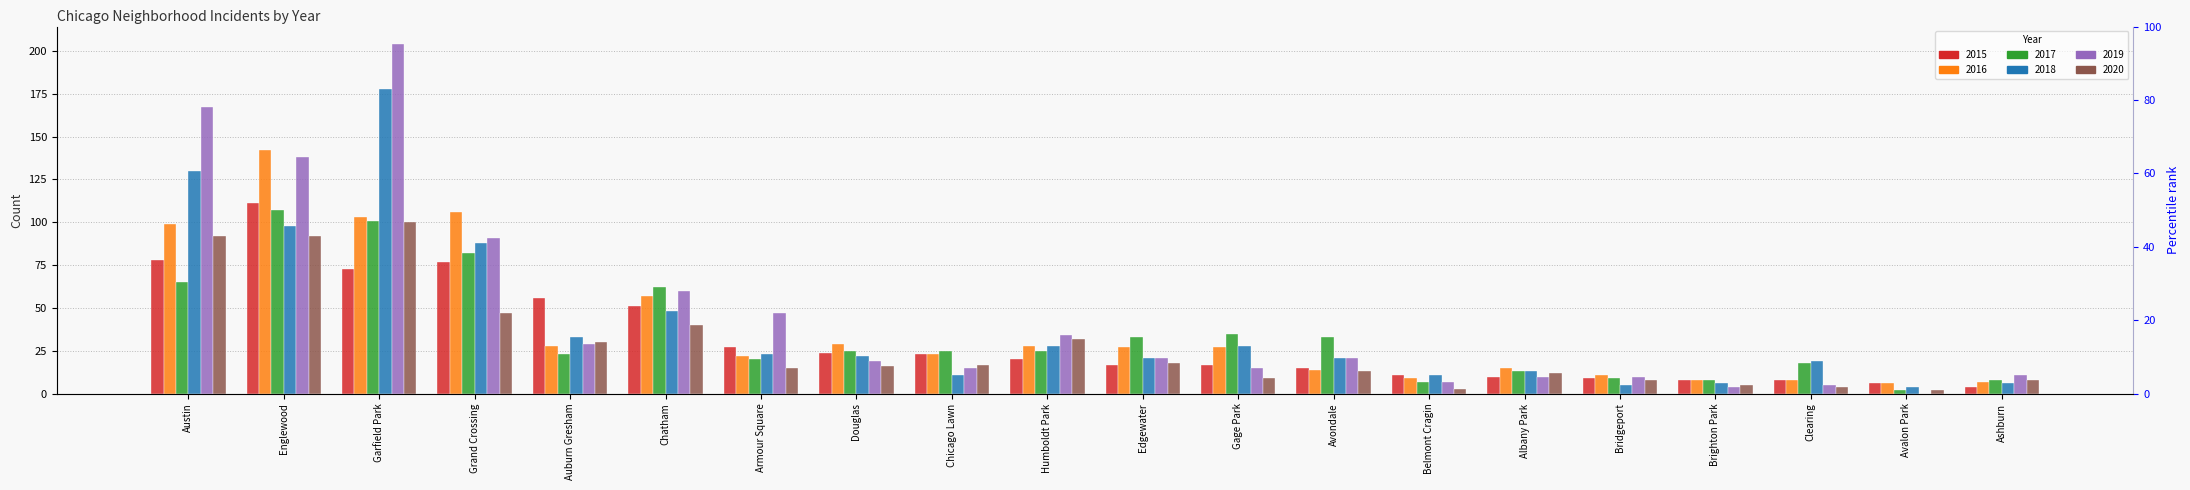

What is the minimum value for 2016?

6